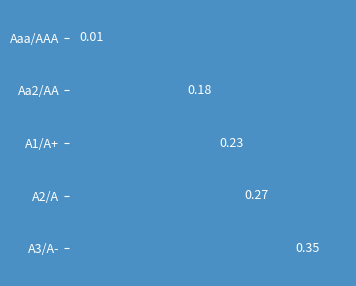

List the labels in order of value, smallest first.

Aaa/AAA, Aa2/AA, A1/A+, A2/A, A3/A-